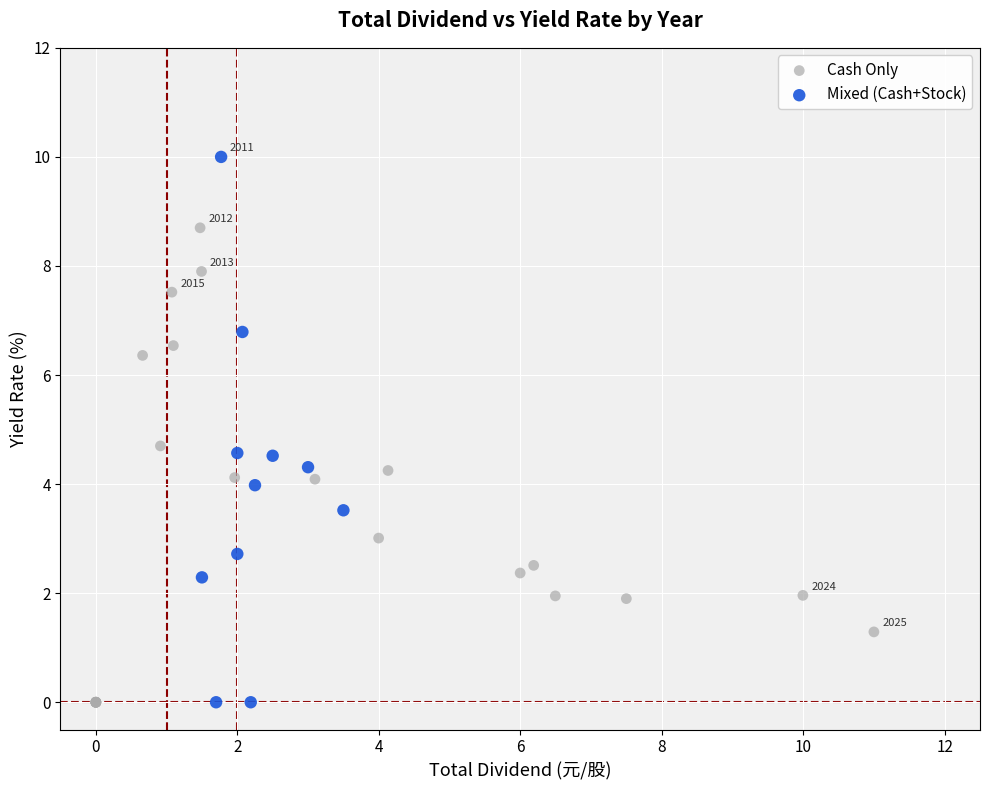

Which series contains the highest Y value?

Mixed (Cash+Stock)